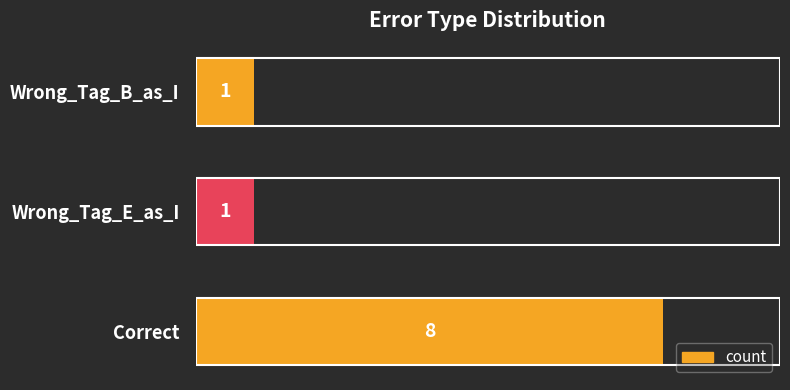

Reading top to bottom, list all the values displayed in this chart.

Wrong_Tag_B_as_I=1	Wrong_Tag_E_as_I=1	Correct=8